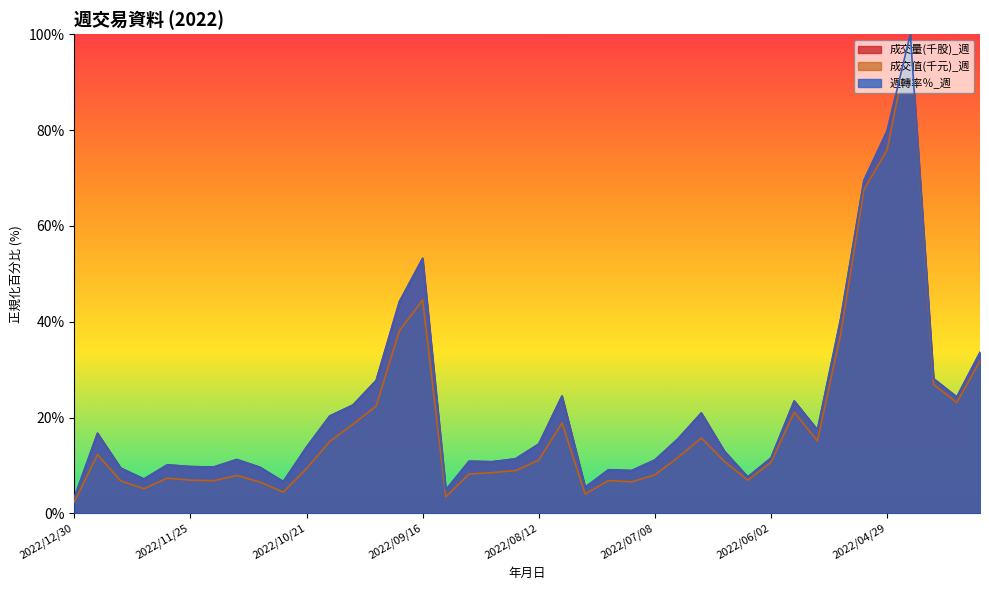

List the labels in order of 週轉率％_週 value, smallest first.

2022/12/30, 2022/09/08, 2022/07/29, 2022/10/28, 2022/12/09, 2022/06/10, 2022/07/15, 2022/07/22, 2022/12/16, 2022/11/04, 2022/11/18, 2022/11/25, 2022/12/02, 2022/08/26, 2022/09/02, 2022/07/08, 2022/11/11, 2022/08/19, 2022/06/02, 2022/06/17, 2022/10/21, 2022/08/12, 2022/07/01, 2022/12/23, 2022/05/20, 2022/10/14, 2022/06/24, 2022/10/07, 2022/05/27, 2022/04/08, 2022/08/05, 2022/09/30, 2022/04/15, 2022/04/01, 2022/05/13, 2022/09/23, 2022/09/16, 2022/05/06, 2022/04/29, 2022/04/22